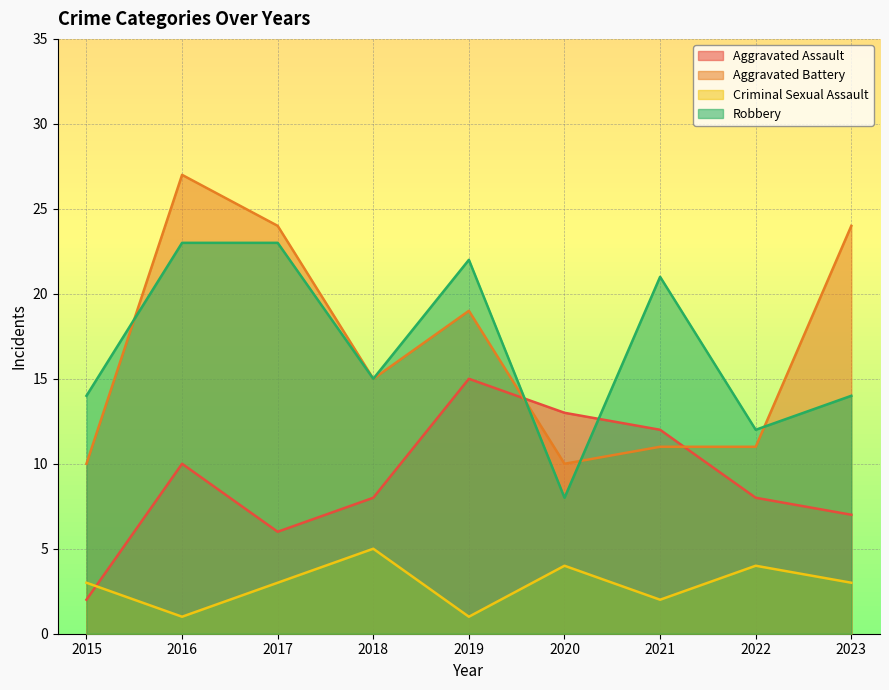

How many intersections are there between Robbery and Aggravated Battery?

4